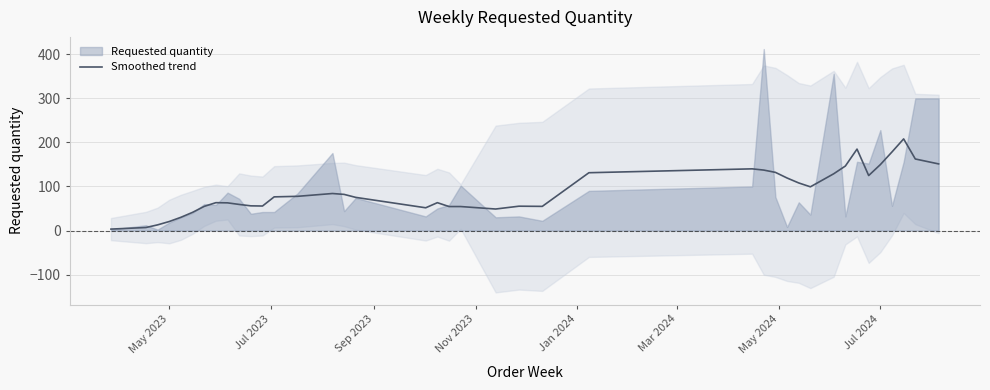

Reading left to right, transcribe all the data shown in this chart.

3.2	6.8	12.8	20.4	30.0	41.2	54.8	63.2	62.8	59.2	56.0	55.6	76.4	77.6	84.0	82.0	75.2	51.6	63.2	54.4	54.4	48.8	55.2	54.8	131.2	140.0	137.2	132.0	119.2	108.0	99.2	128.8	146.4	184.8	124.8	149.6	178.4	208.0	162.4	151.2